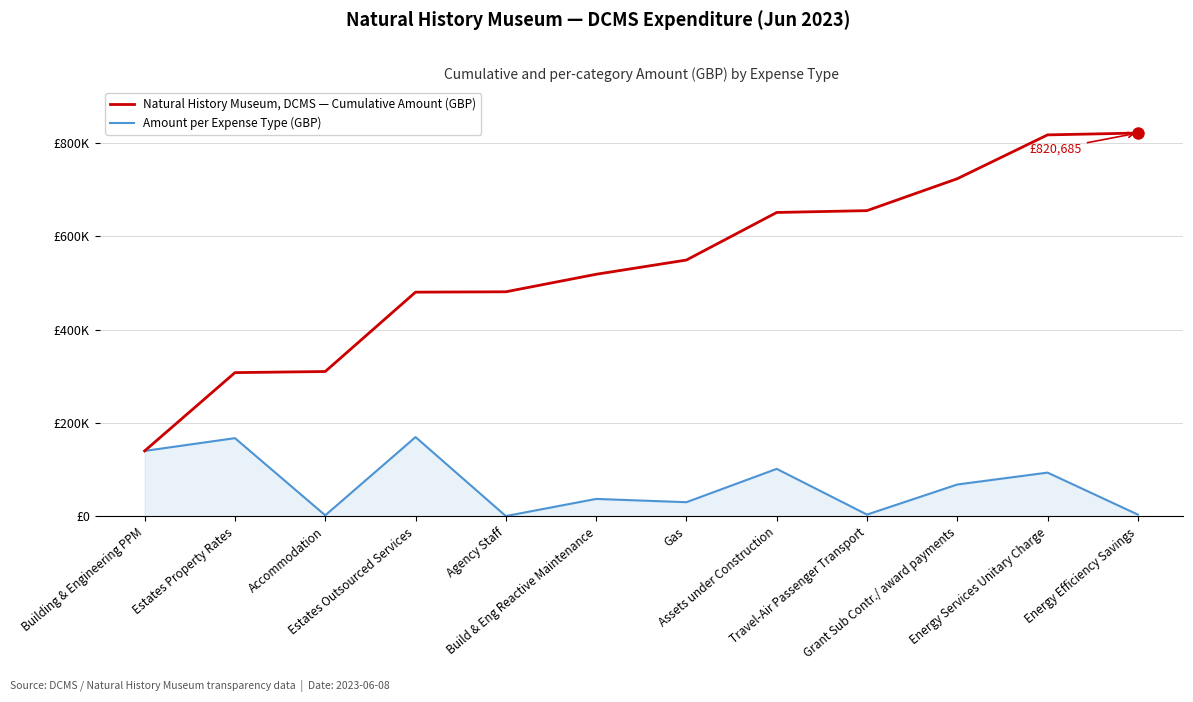

Does the chart display data point markers on the line(s)?

No